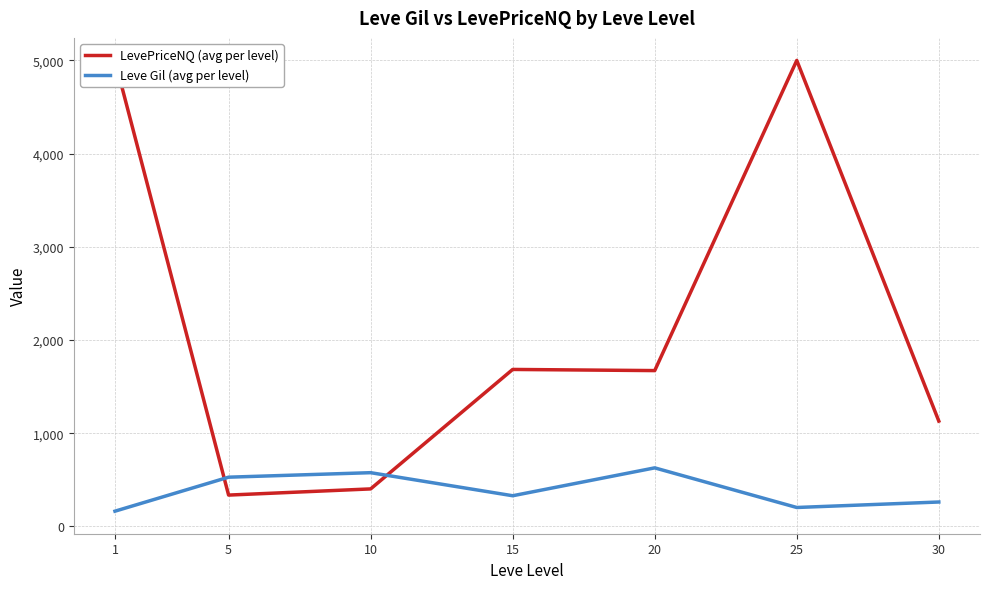

Where is the first local maximum for LevePriceNQ (avg per level)?

15